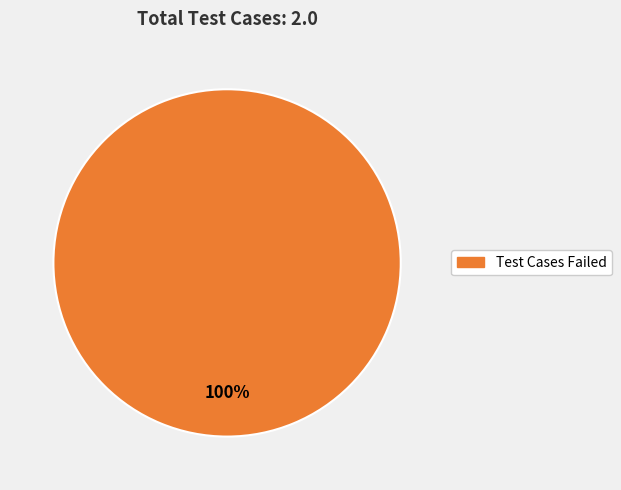

Is there any slice that represents more than half of the pie?

Yes